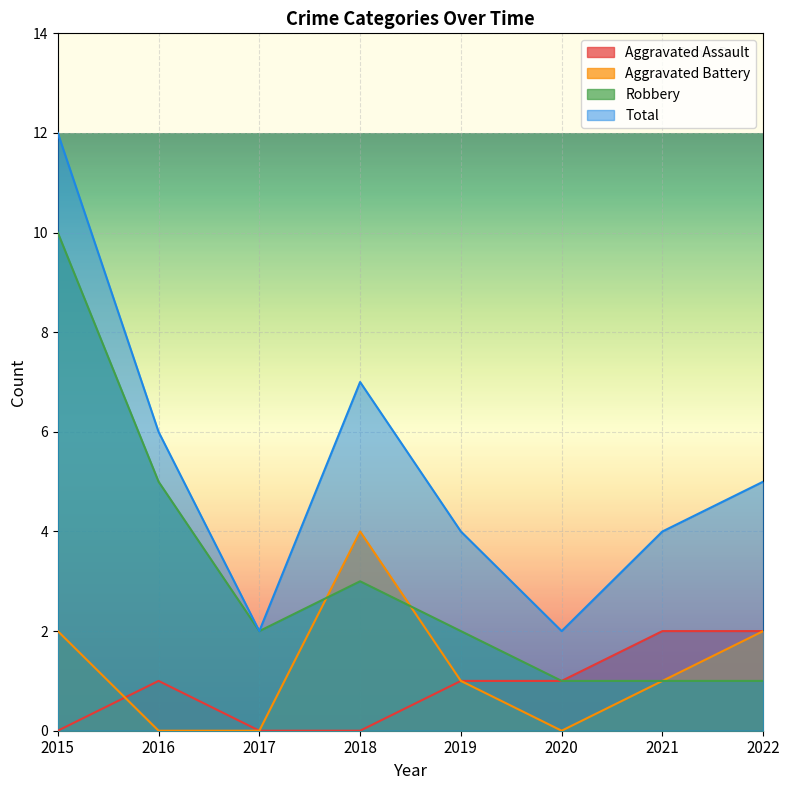

True or false: Aggravated Battery and Aggravated Assault cross at least once.

True